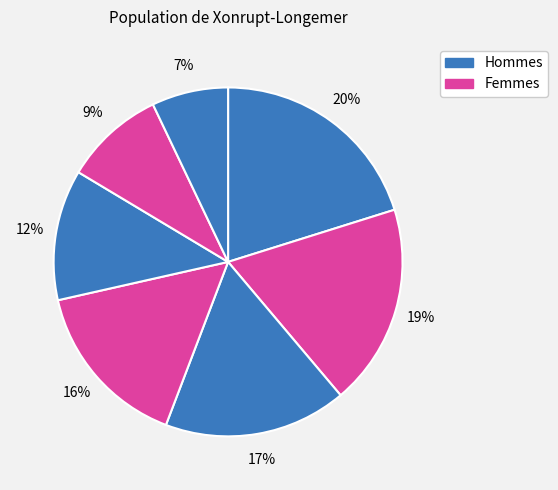

How many slices are in this pie chart?

7